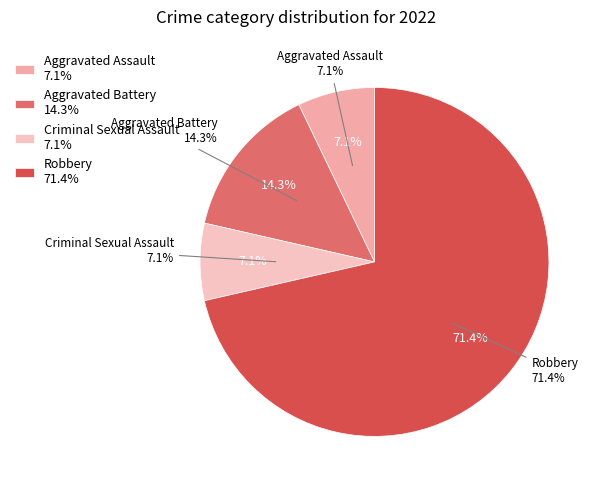

Which slice is the largest?

Robbery